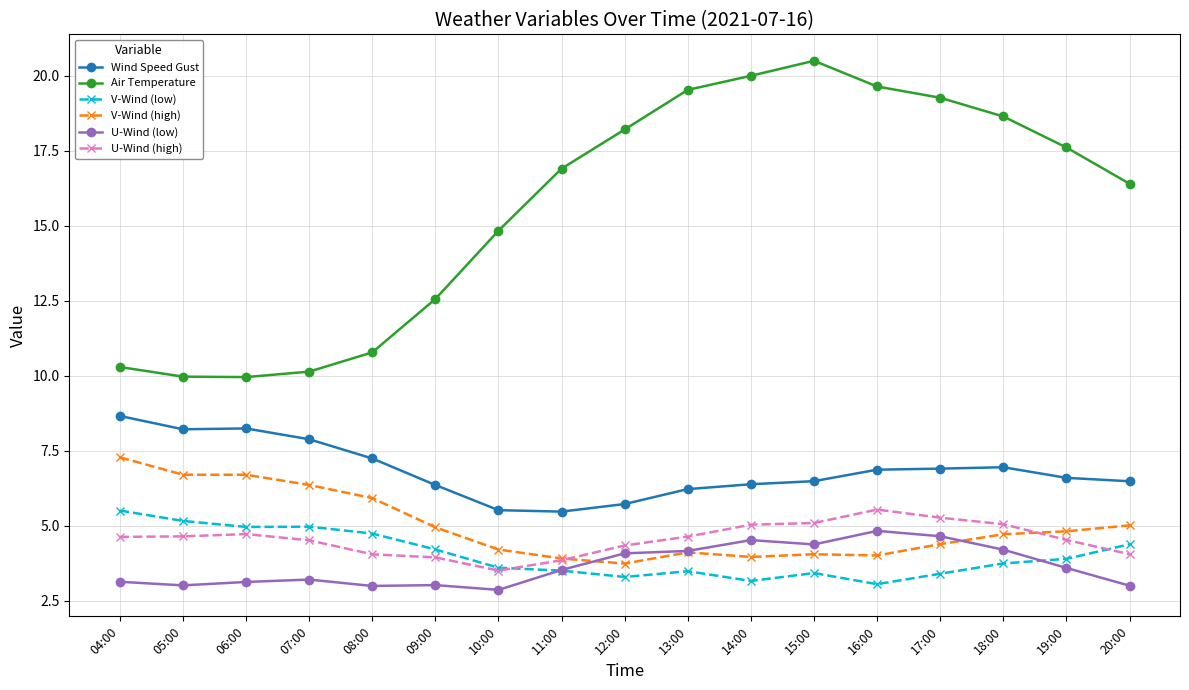

Between 07:00 and 16:00, which series saw the biggest shift?

Air Temperature